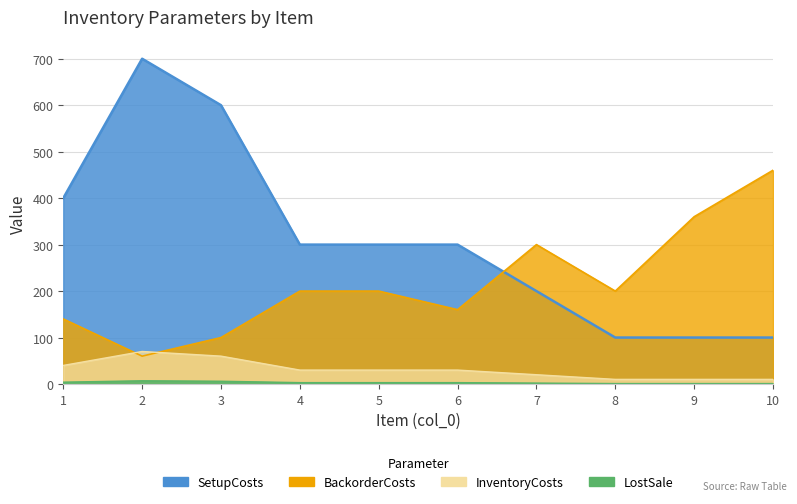

The value of BackorderCosts at 10 is 33. True or false?

False